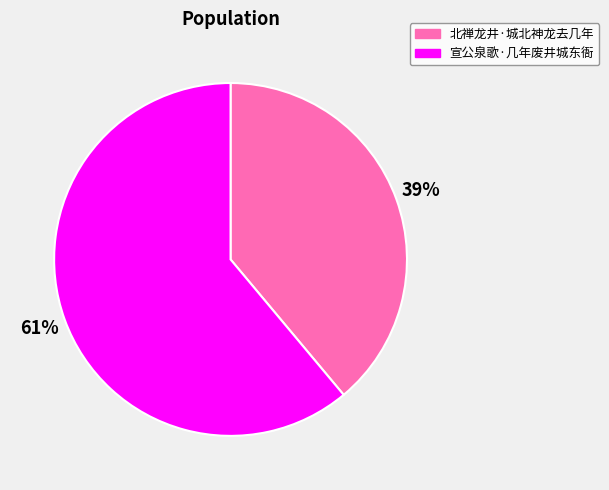

Rank the categories by value from highest to lowest.

宣公泉歌·几年废井城东衙, 北禅龙井·城北神龙去几年